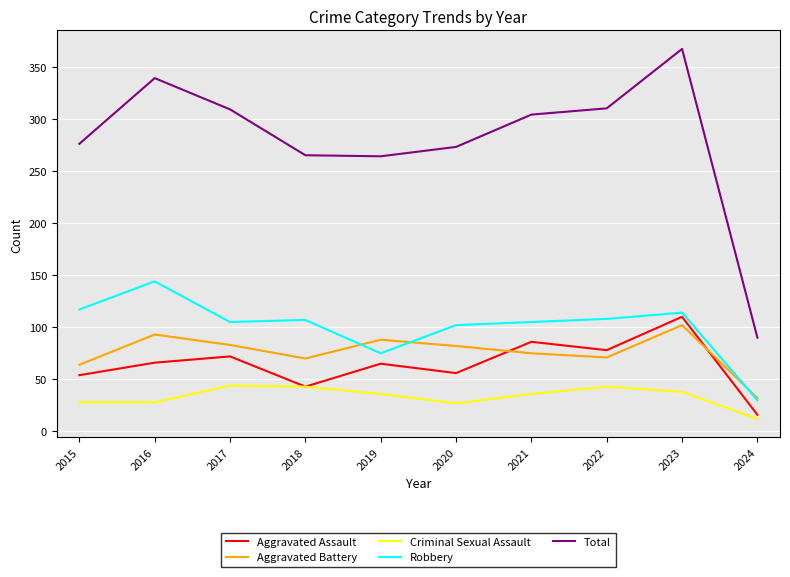

Which category has the lowest value in the Aggravated Assault series?

2024